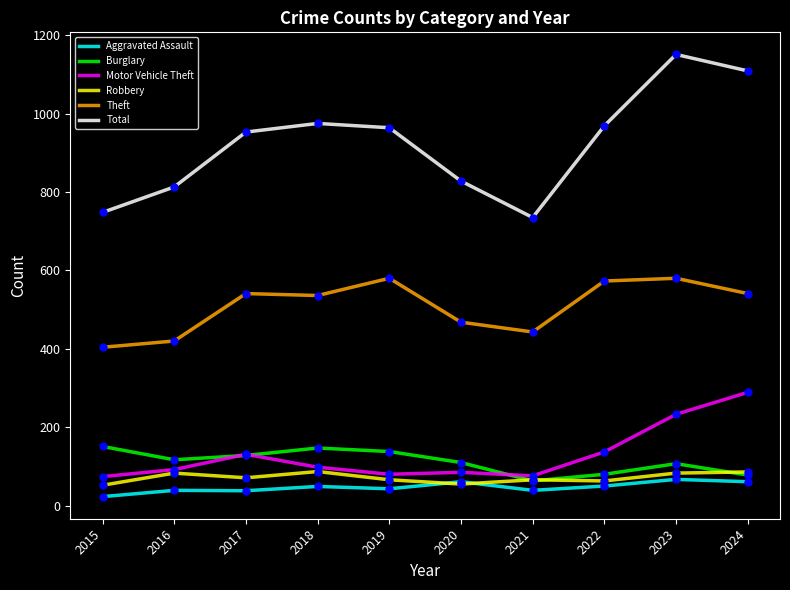

True or false: Theft and Total cross at least once.

False